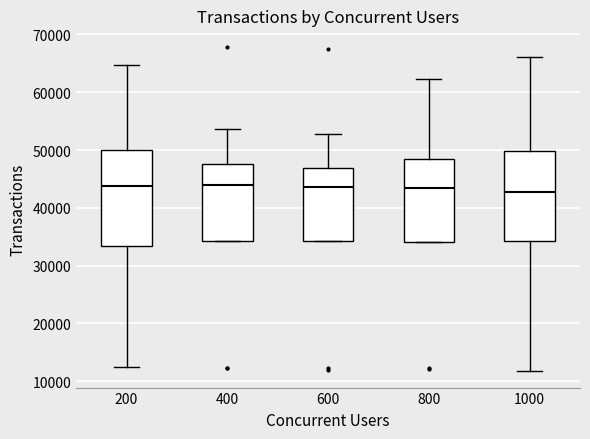

Reading left to right, read every box against the y-axis: the position of its median line, the range the box covers, and the ends of its whiskers. The values are not printed on the chart, so give them approximately, as read against the axis.

200: median 44000, box 33000 to 50000, whiskers 12000 to 65000
400: median 44000, box 34000 to 48000, whiskers 34000 to 54000
600: median 44000, box 34000 to 47000, whiskers 34000 to 53000
800: median 43000, box 34000 to 49000, whiskers 34000 to 62000
1000: median 43000, box 34000 to 50000, whiskers 12000 to 66000